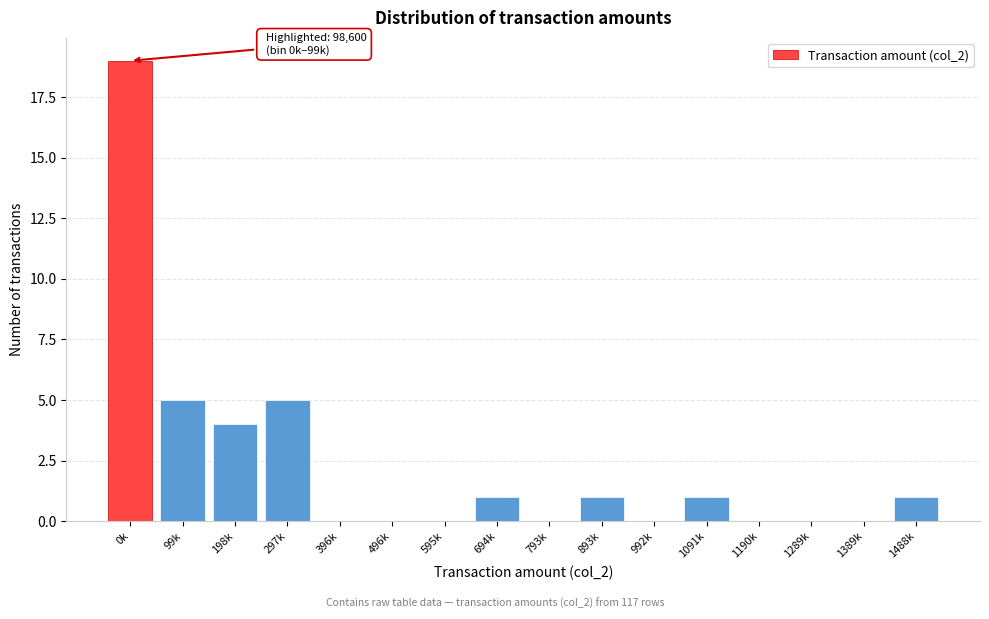

Reading left to right, transcribe all the data shown in this chart.

0k=19	99k=5	198k=4	297k=5	396k=0	496k=0	595k=0	694k=1	793k=0	893k=1	992k=0	1091k=1	1190k=0	1289k=0	1389k=0	1488k=1